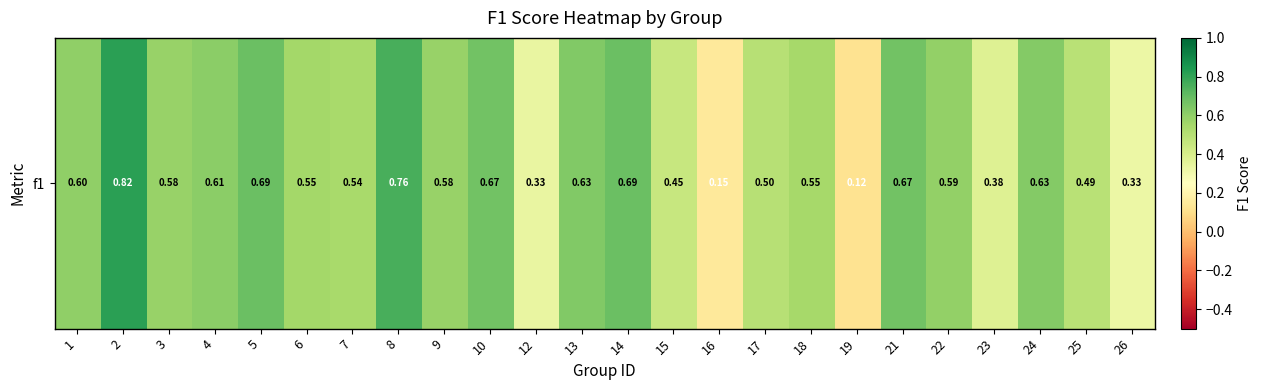

What is the smallest value displayed?

0.1